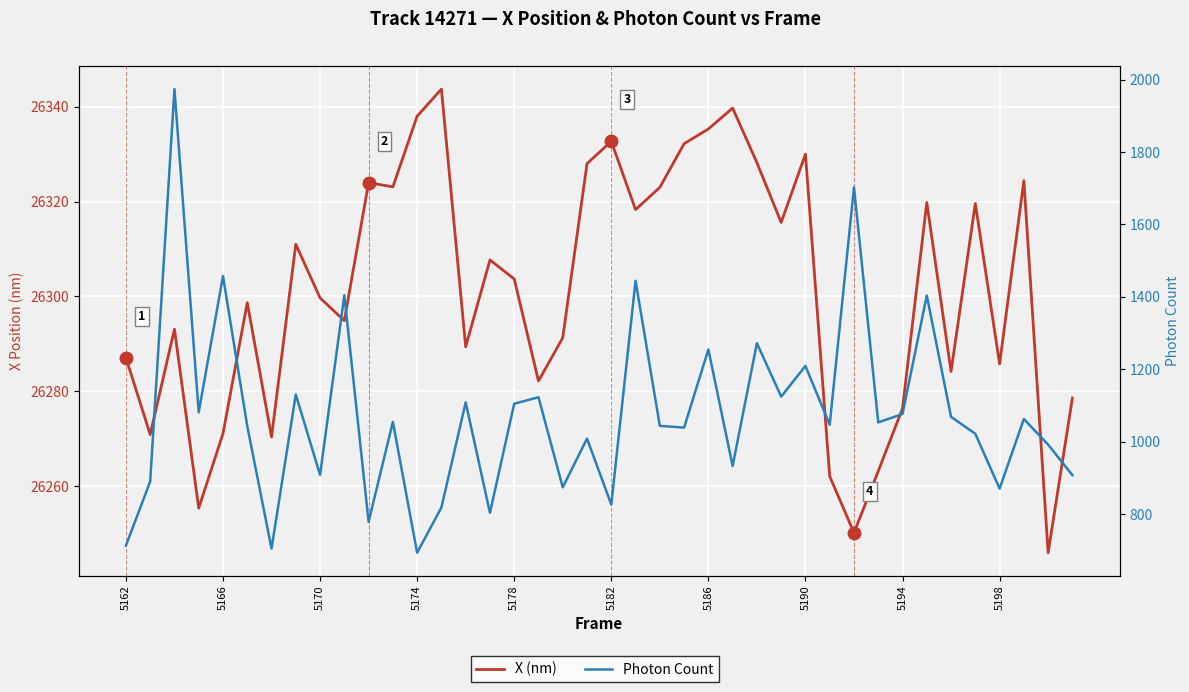

The value of Photon Count at 33 is 685.8. True or false?

False